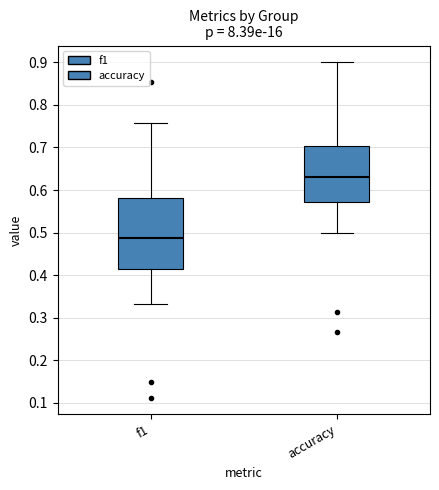

Comparing the boxes themselves (not the whiskers), which one is the tallest?

f1